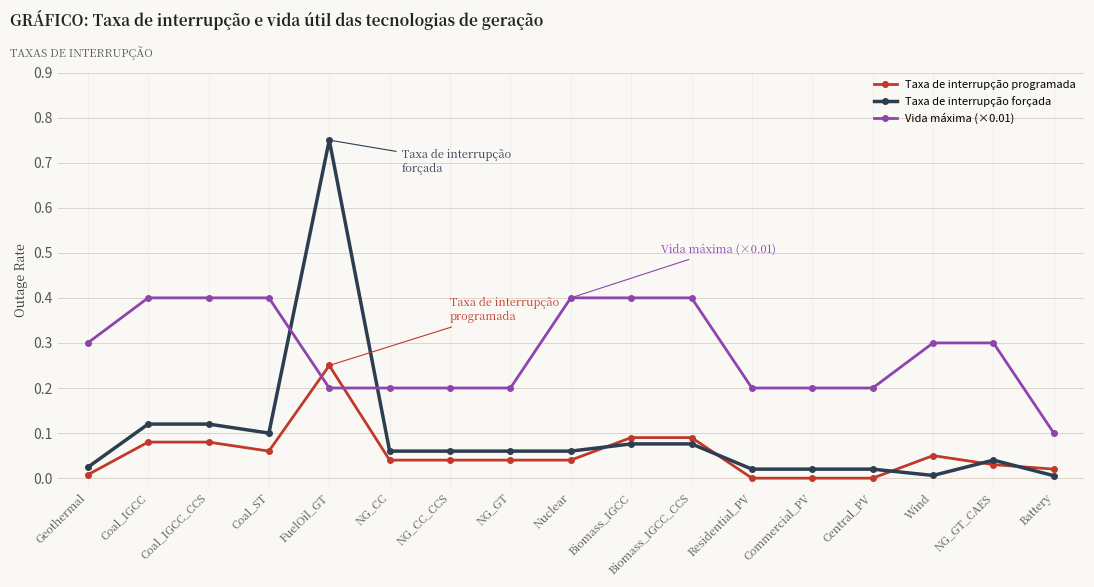

How many times do Taxa de interrupção forçada and Taxa de interrupção programada cross each other?

5